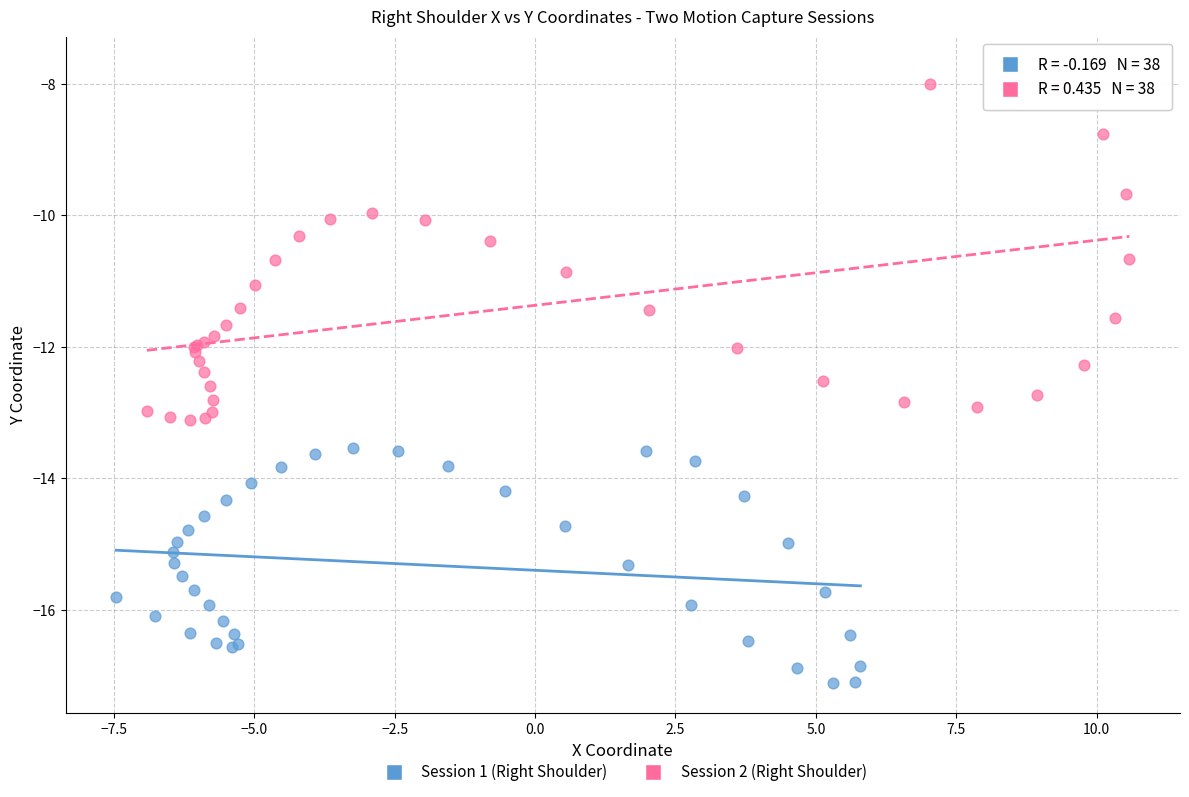

Which series has the widest spread of Y values?

Session 2 (Right Shoulder)